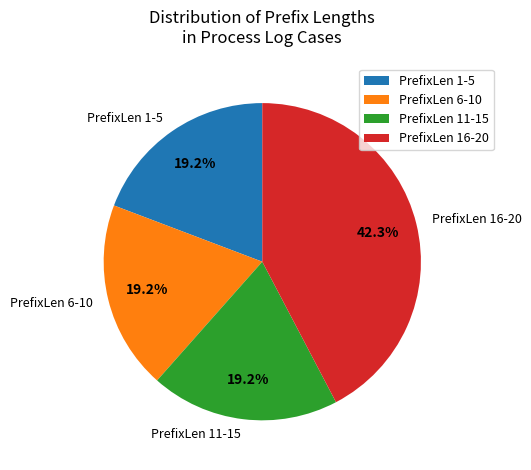

How many slices are in this pie chart?

4